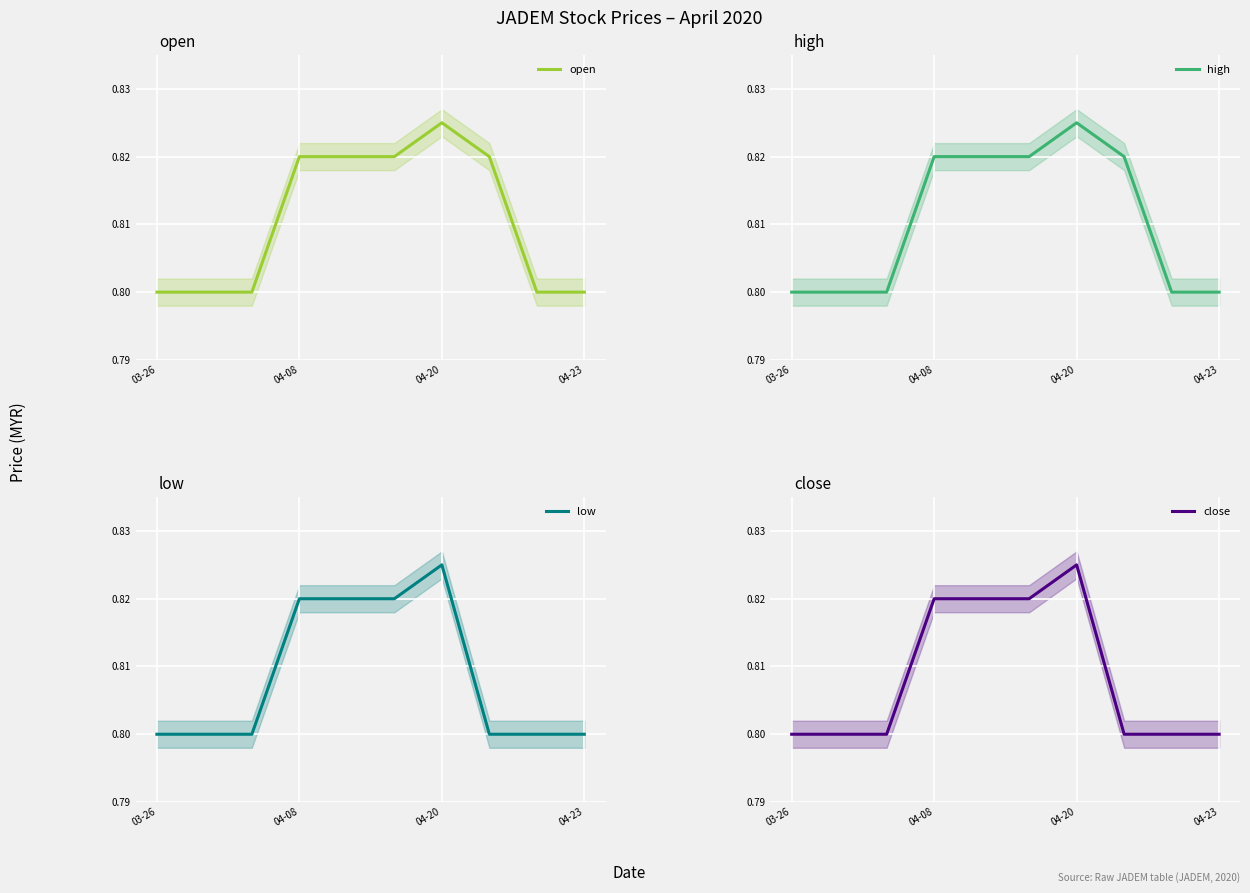

True or false: open and low cross at least once.

False